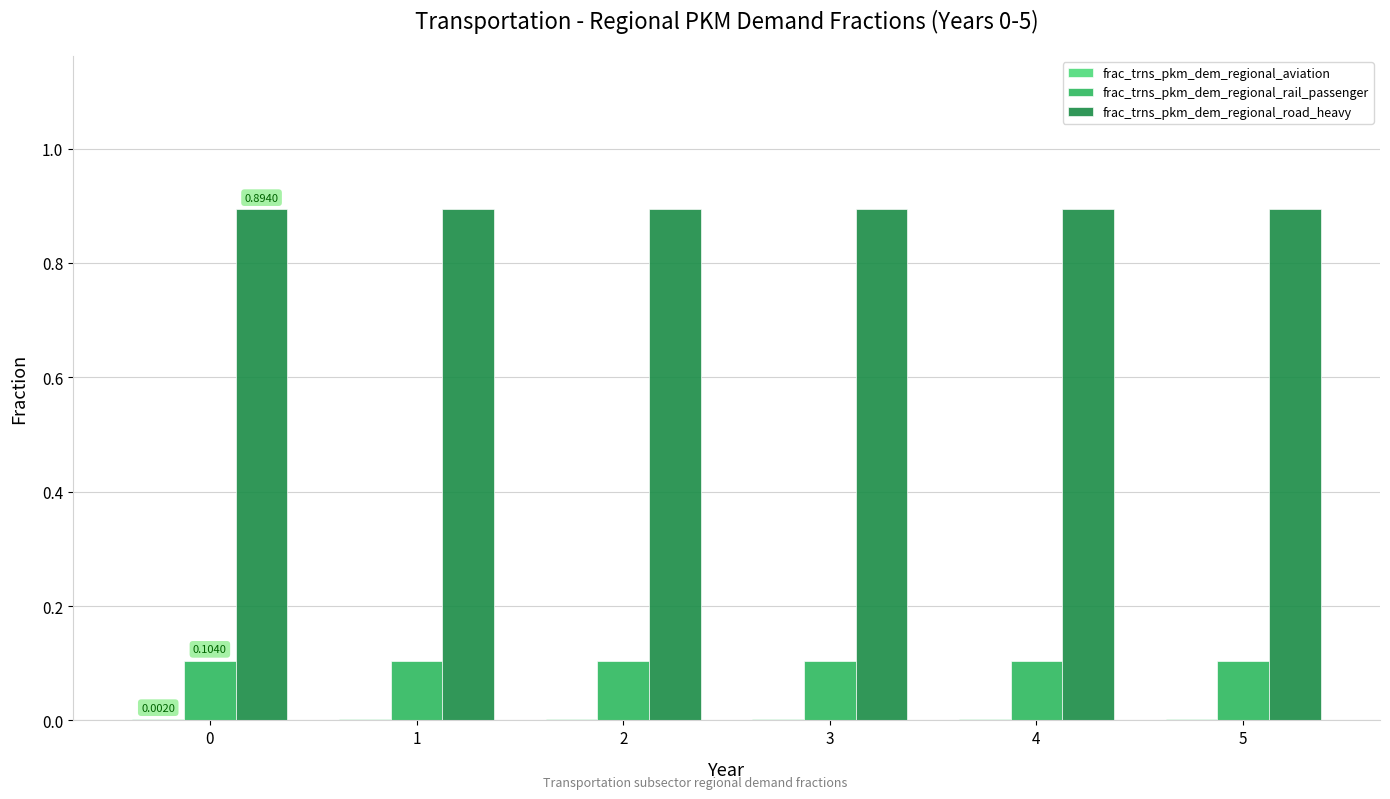

Which series has the largest total across all categories?

frac_trns_pkm_dem_regional_road_heavy